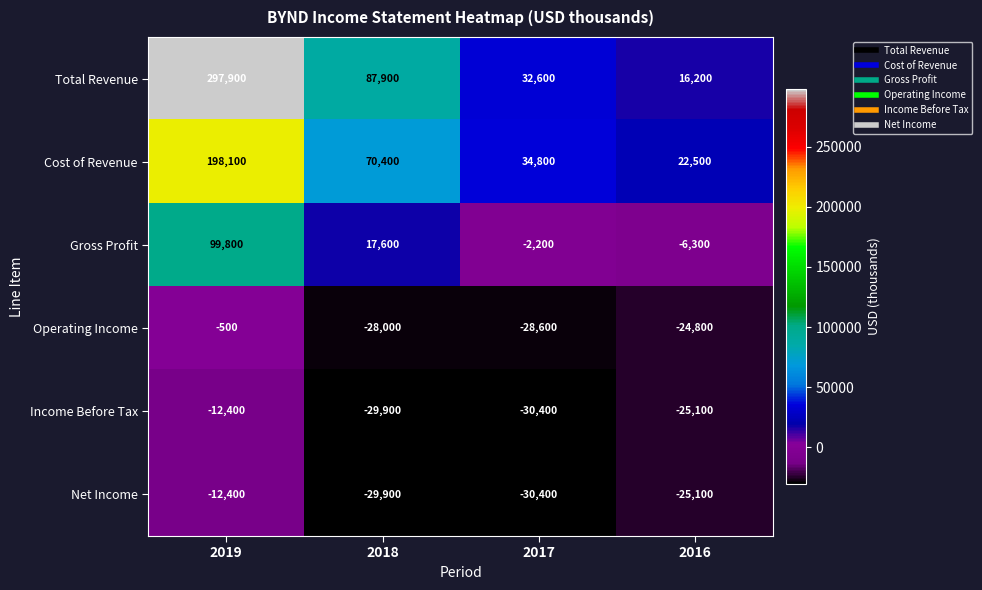

Which category has the lowest value across all series?

2017